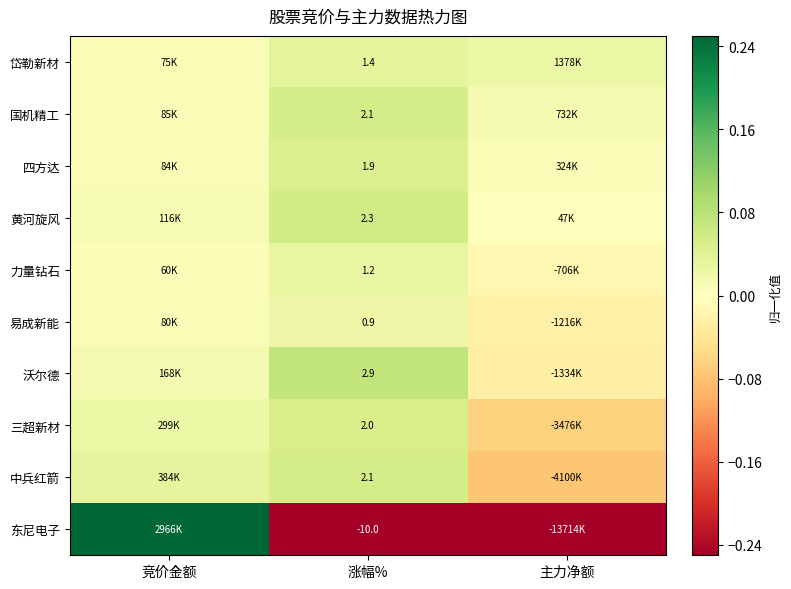

What is the maximum value shown in the chart?

0.2